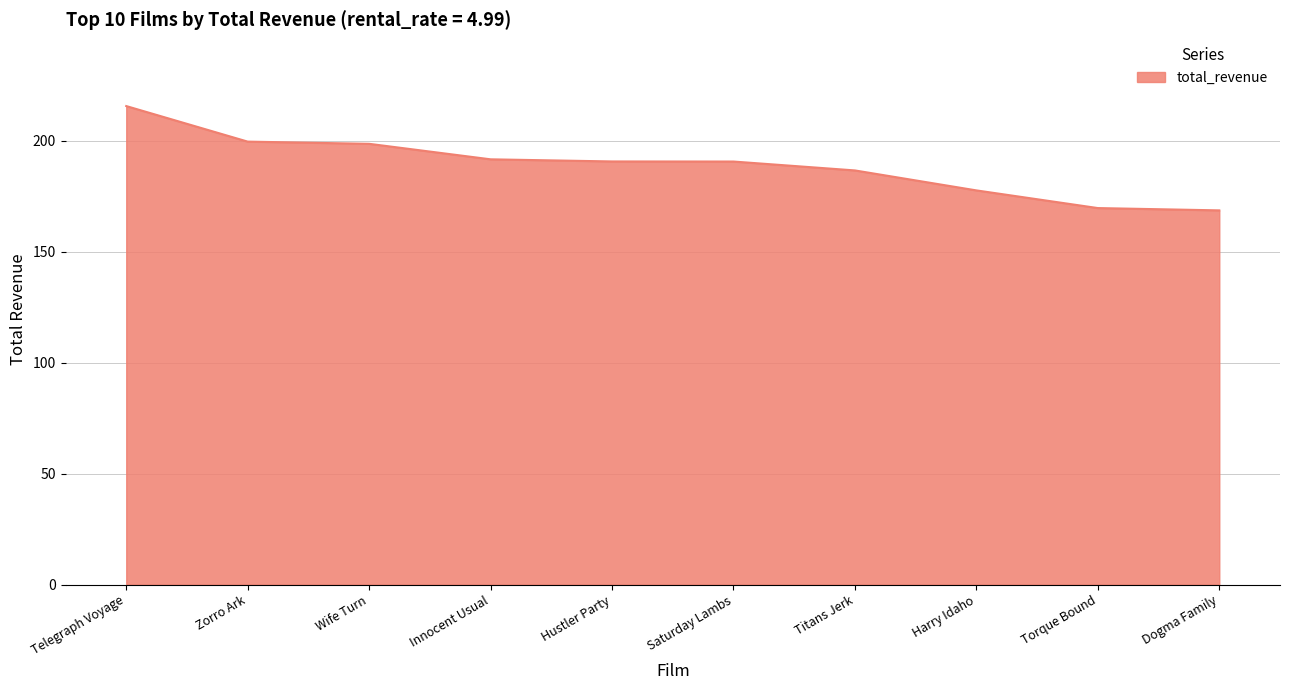

What is the ratio of the value at Harry Idaho to the value at Zorro Ark?

0.9